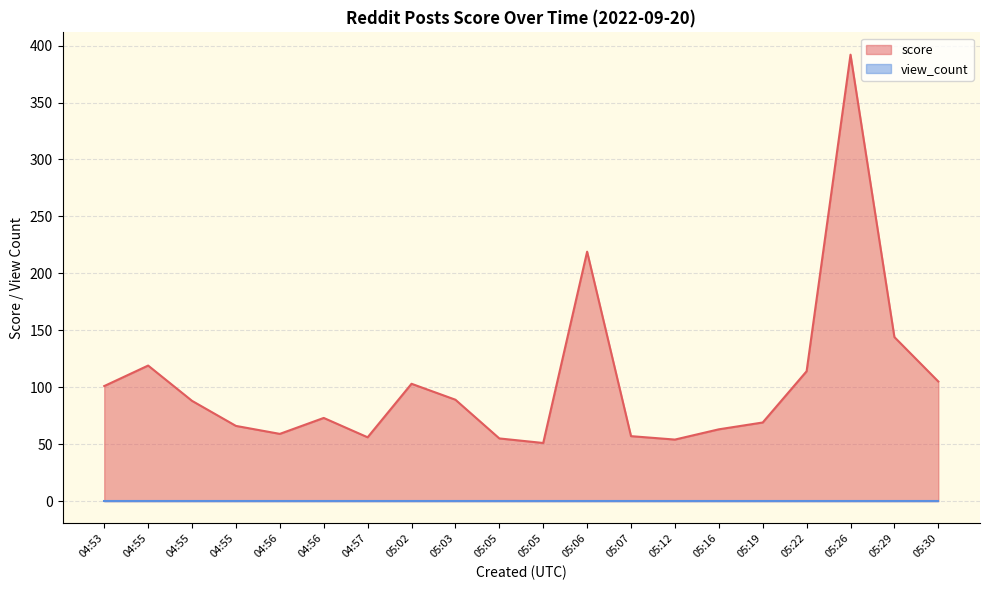

Count the number of data series in this chart.

2